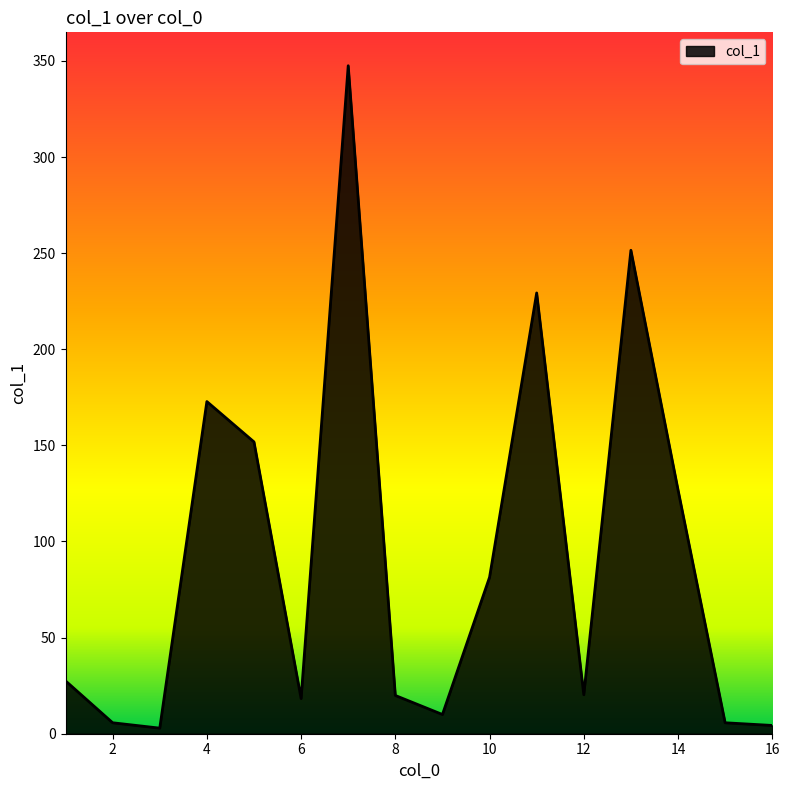

What is the greatest value displayed?

347.5